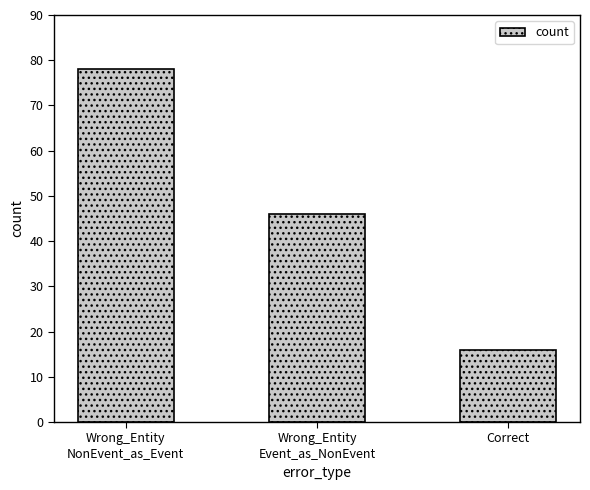

Are the bars horizontal?

No